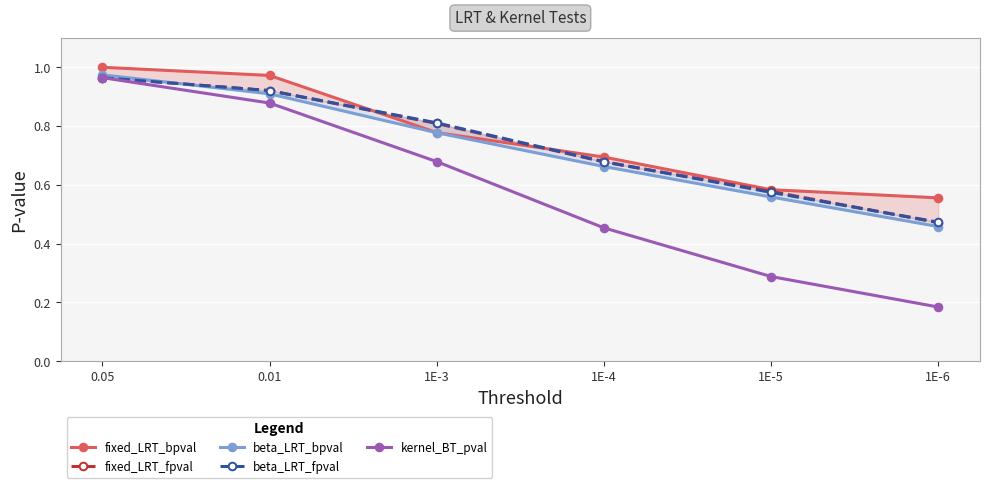

At how many categories does at least one series exceed 0?

6